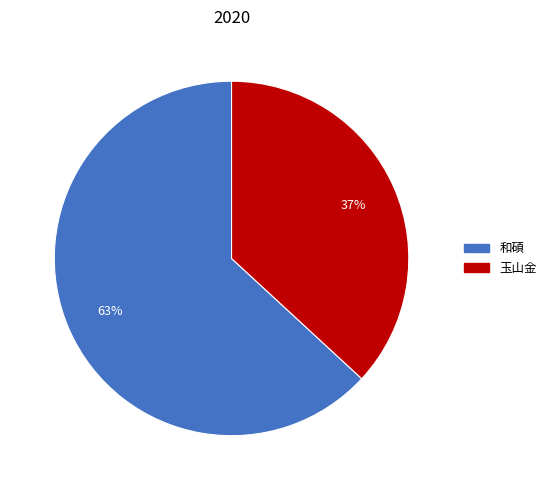

Is it true that 玉山金 is 37% of the pie?

True